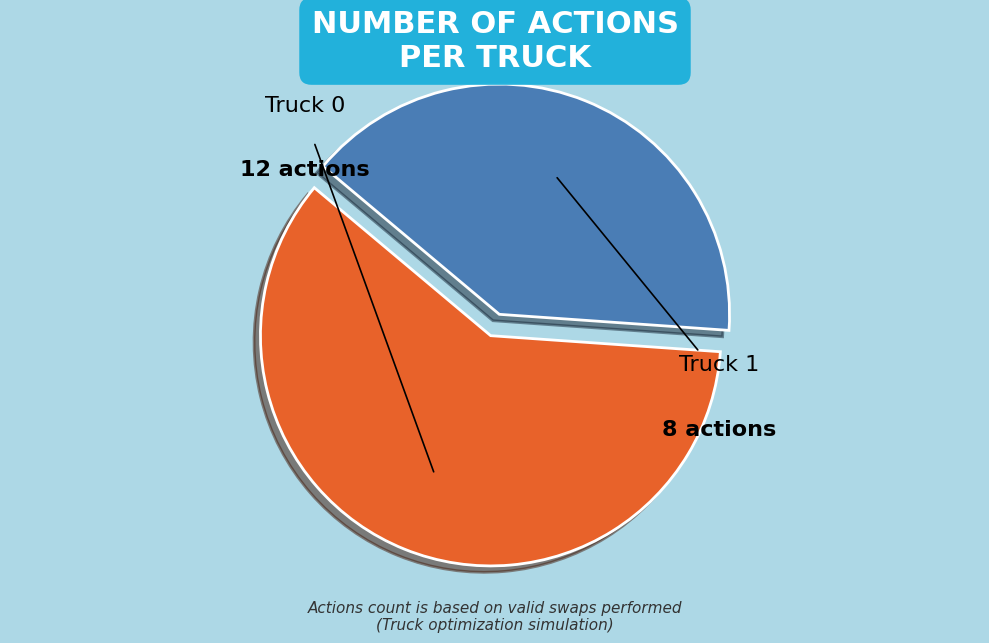

Which has a higher value, Truck 0 or Truck 1?

Truck 0